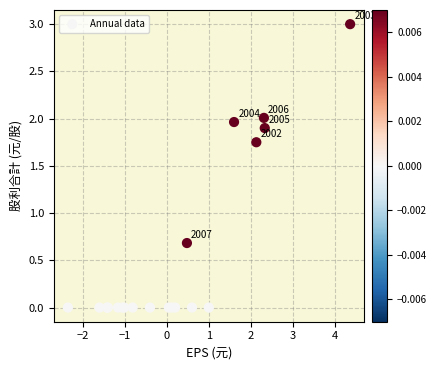

What Y value in the scatter plot is closest to 1?

0.7